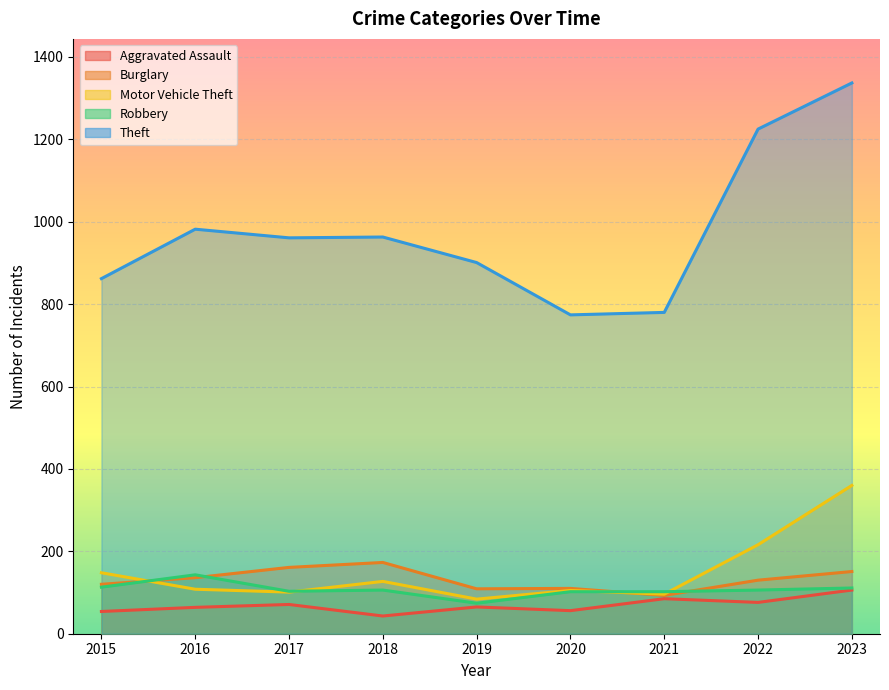

How many interior local valleys does the Burglary series have?

2